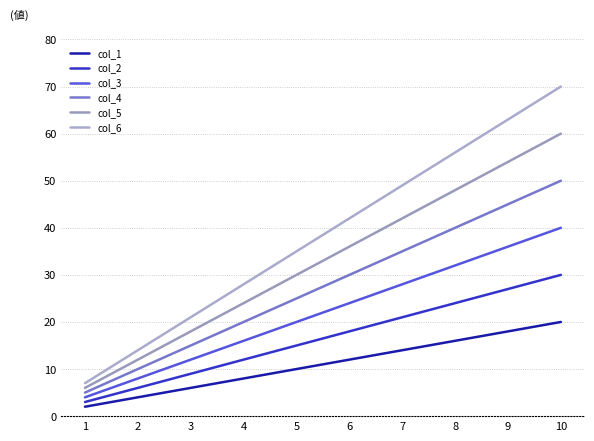

Which series changed the most between 7 and 9?

col_6